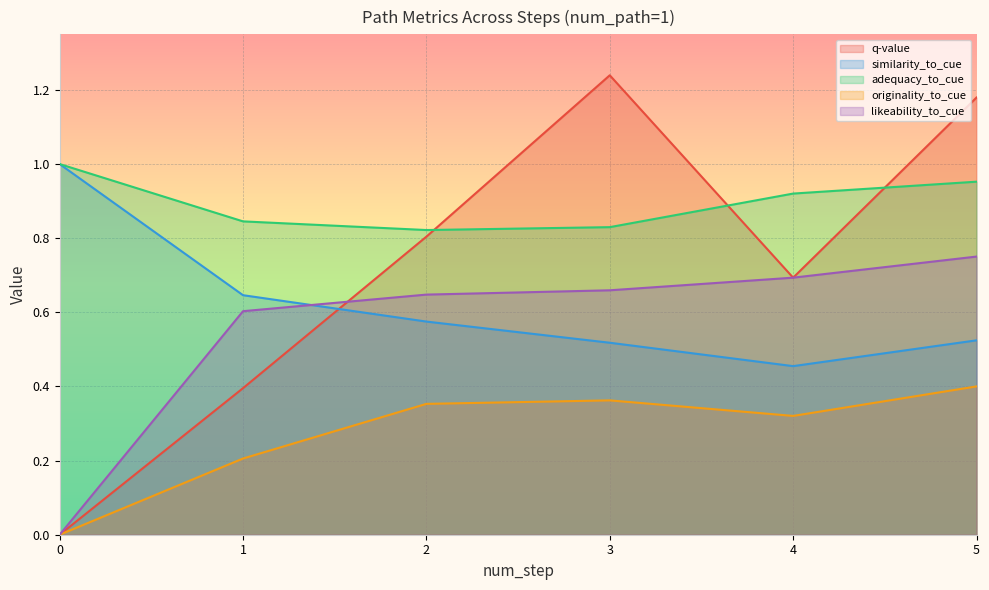

What is the maximum value for adequacy_to_cue?

1.0